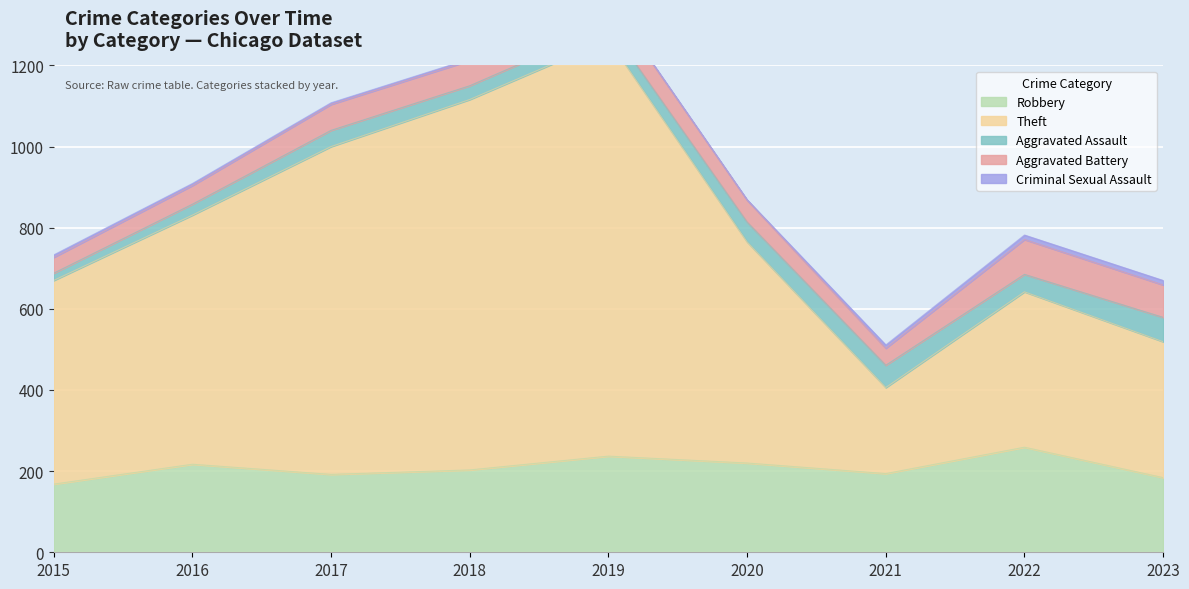

List the series in order of their peak value, lowest first.

Criminal Sexual Assault, Aggravated Assault, Aggravated Battery, Robbery, Theft